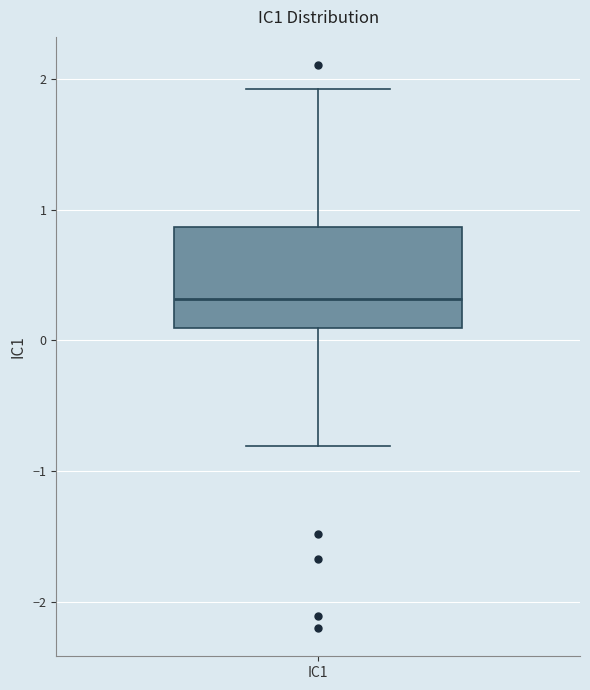

Read this box plot against the y-axis: the position of the median line, the range covered by the box, and the ends of both whiskers. The values are not printed on the chart, so give them approximately, as read against the axis.

median 0.3, box 0.1 to 0.9, whiskers -0.8 to 1.9